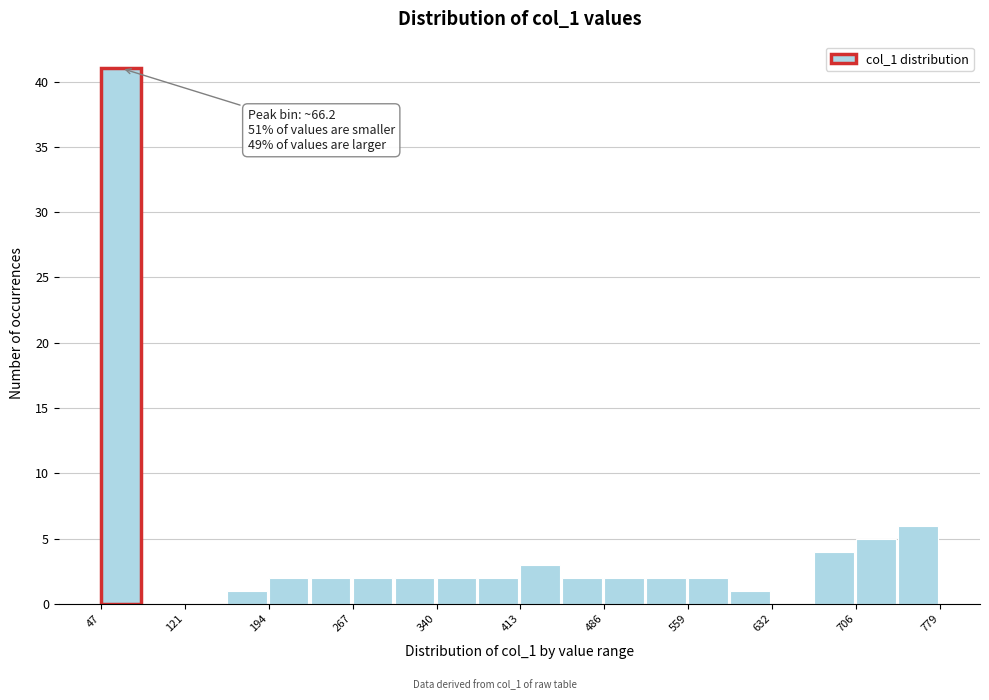

Around what value on the x-axis is the tallest bar? Give the approximate position of its centre, as read against the axis.

70